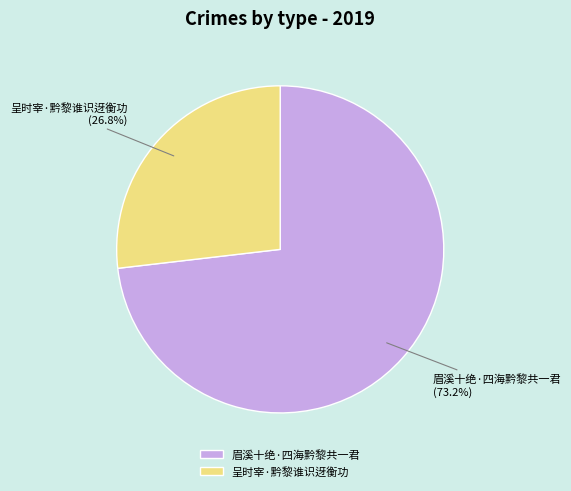

To the nearest percent, what percentage of the pie is 眉溪十绝·四海黔黎共一君?

73%